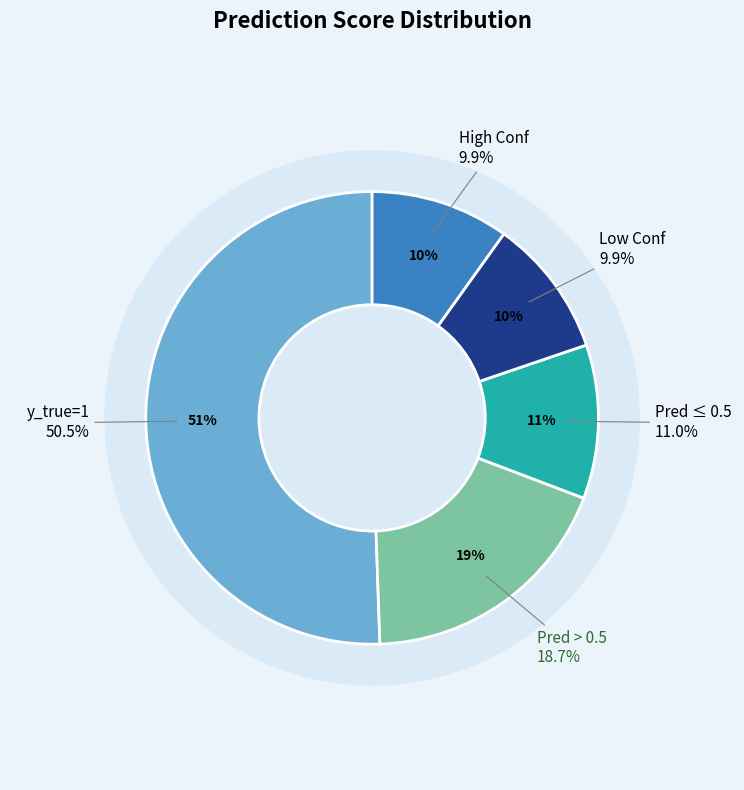

To the nearest percent, what portion does y_true = 0 represent?

49%